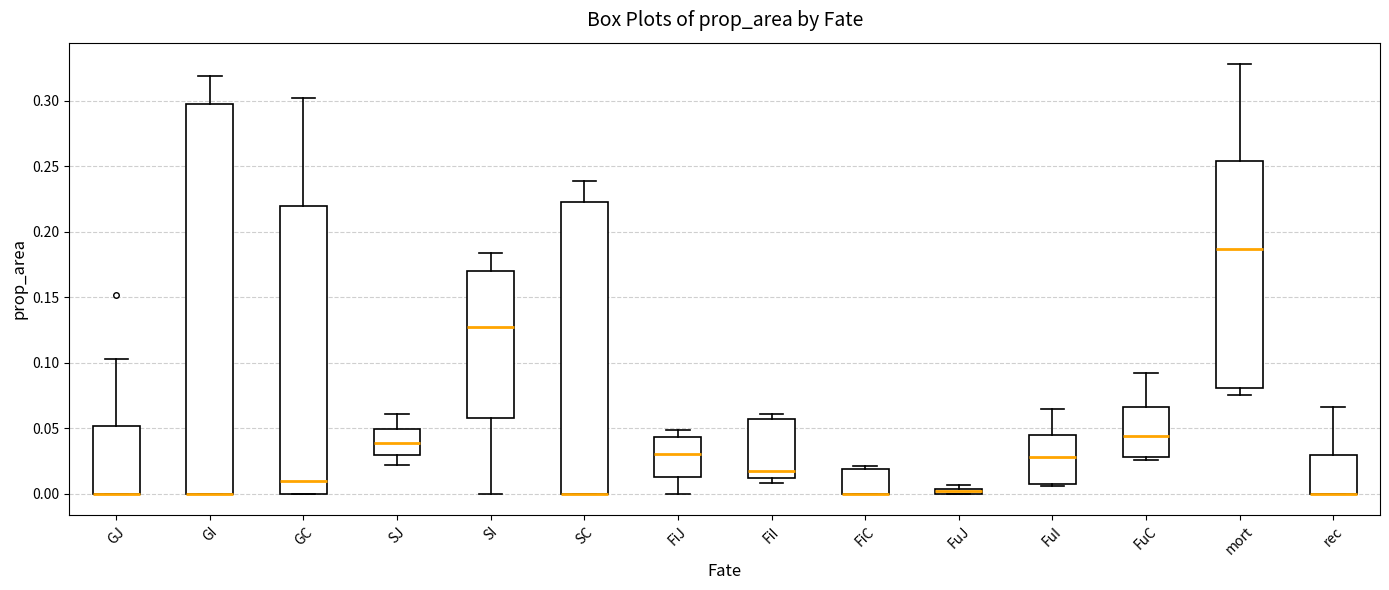

Where does the median line of the box for mort sit on the y-axis? The values are not printed on the chart, so give them approximately, as read against the axis.

0.185